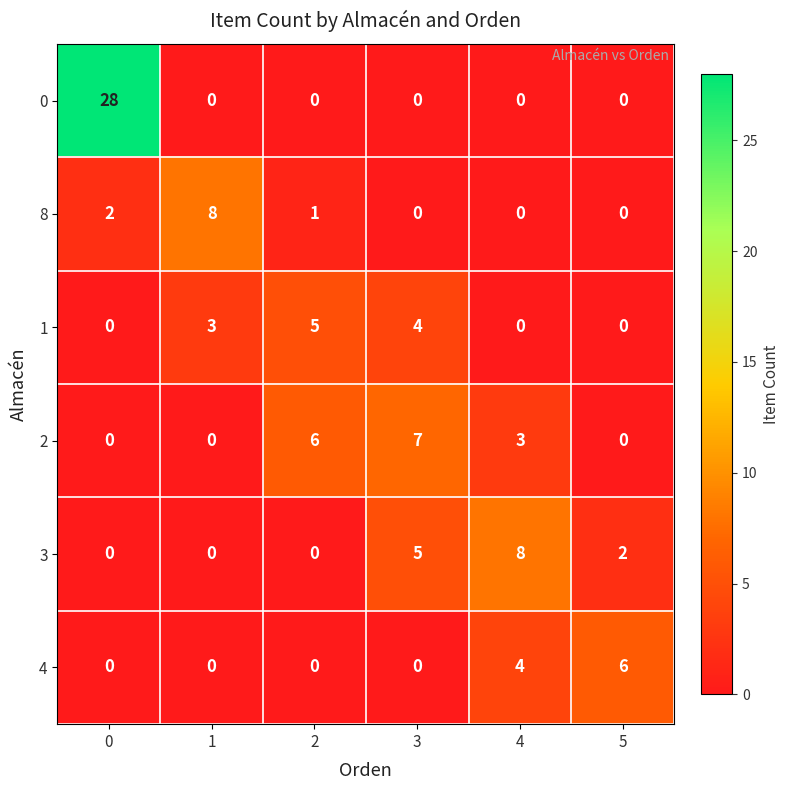

Between 1 and 3, which series saw the biggest shift?

8